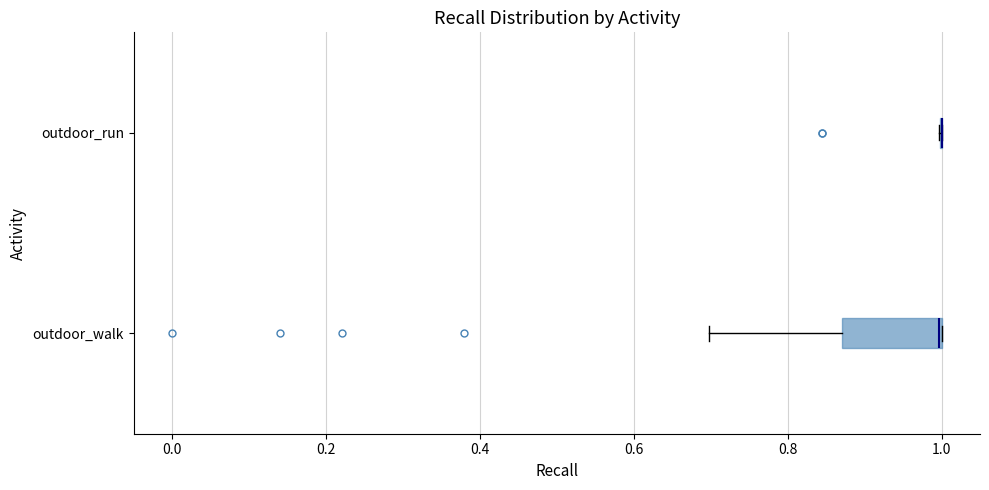

Where does the left whisker of the box for outdoor_walk end on the x-axis? The values are not printed on the chart, so give them approximately, as read against the axis.

0.70